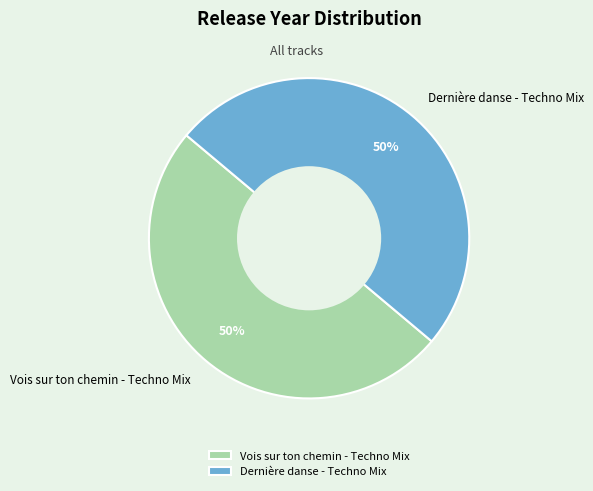

To the nearest percent, what is the combined percentage of Dernière danse - Techno Mix and Vois sur ton chemin - Techno Mix?

100%